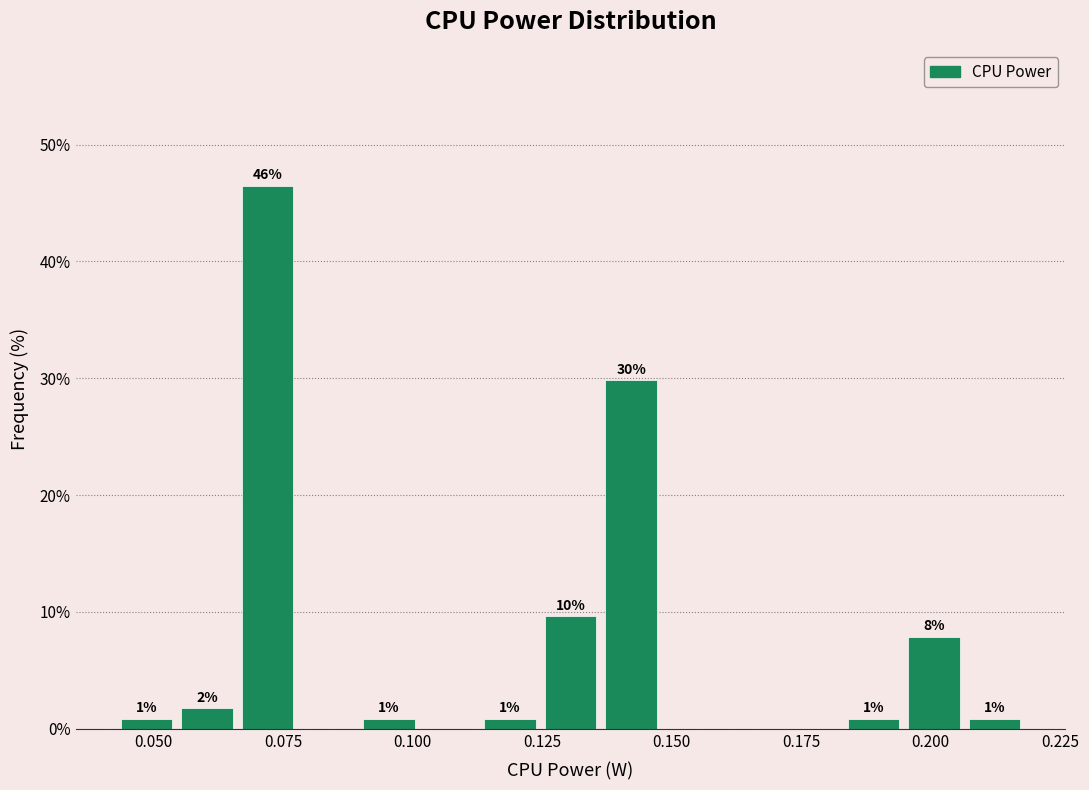

Read against the x-axis, roughly where is the centre of the tallest bar?

0.070